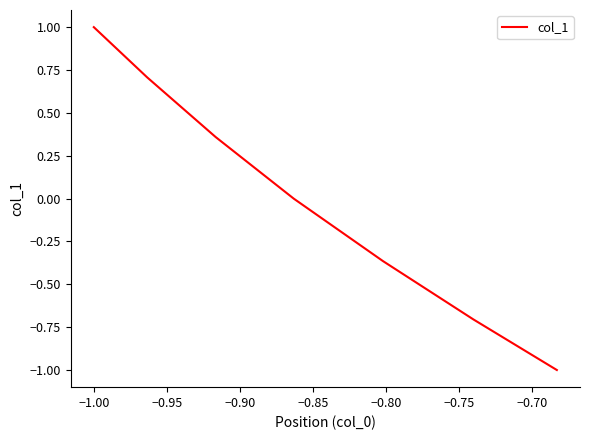

True or false: the data has more than 0 interior local peaks.

False